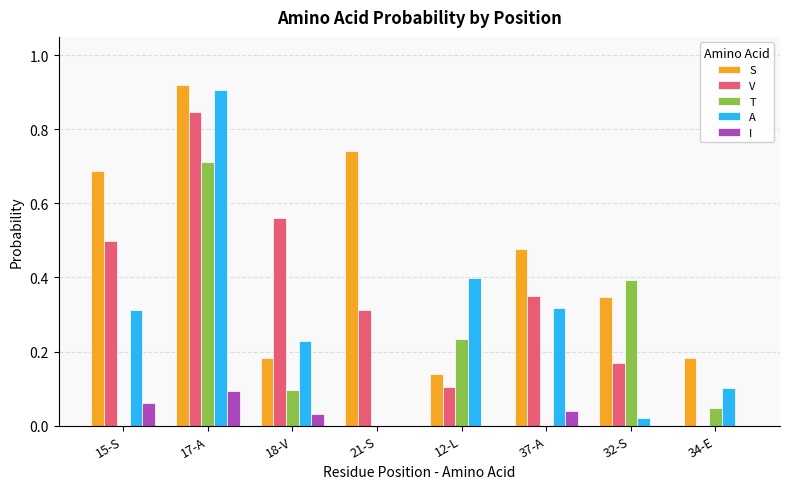

What is the sum of all A values?

2.3